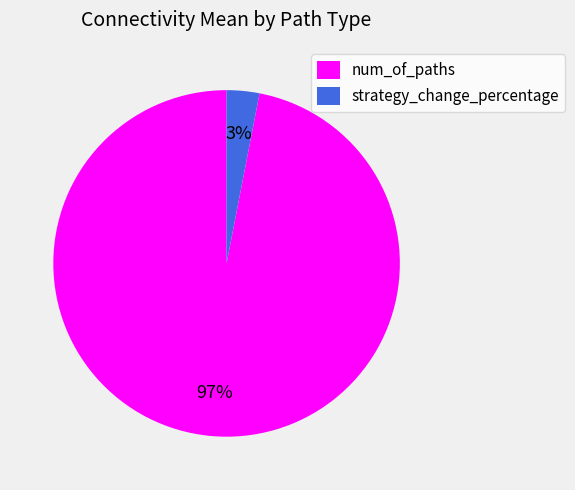

How many segments does this pie chart have?

2